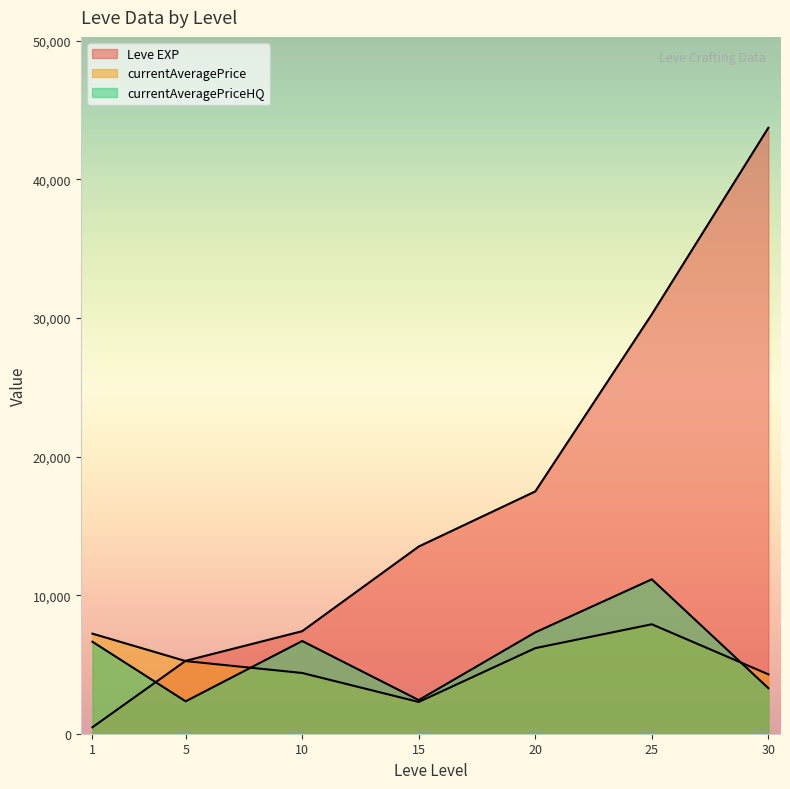

True or false: Leve EXP has a value of 900.0 at 1.

True